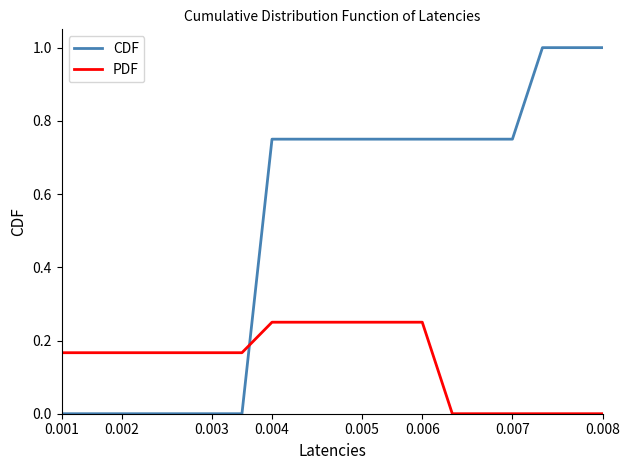

True or false: PDF and CDF intersect in this chart.

True